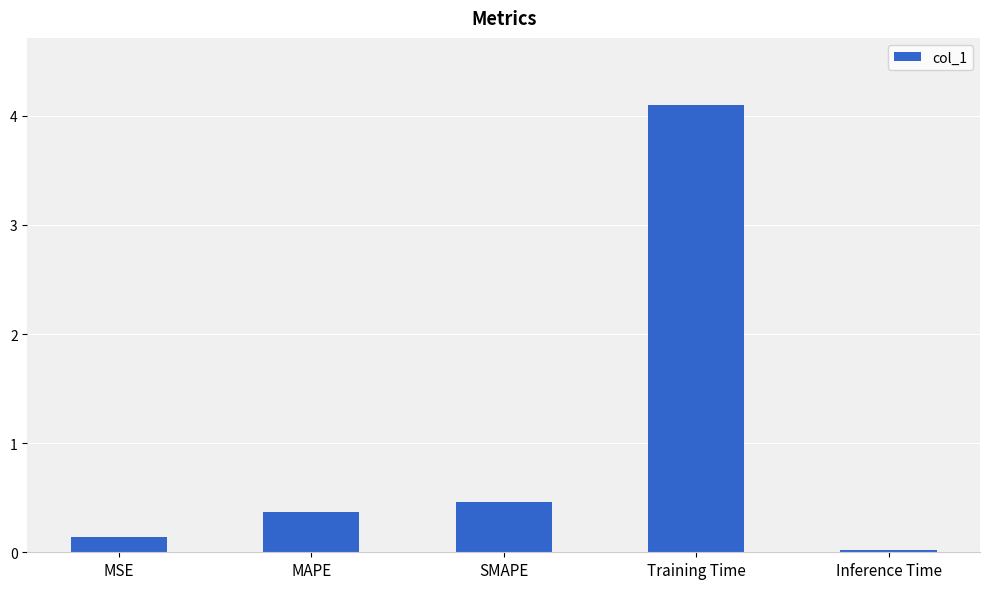

What is the difference between the maximum and minimum values?

4.1